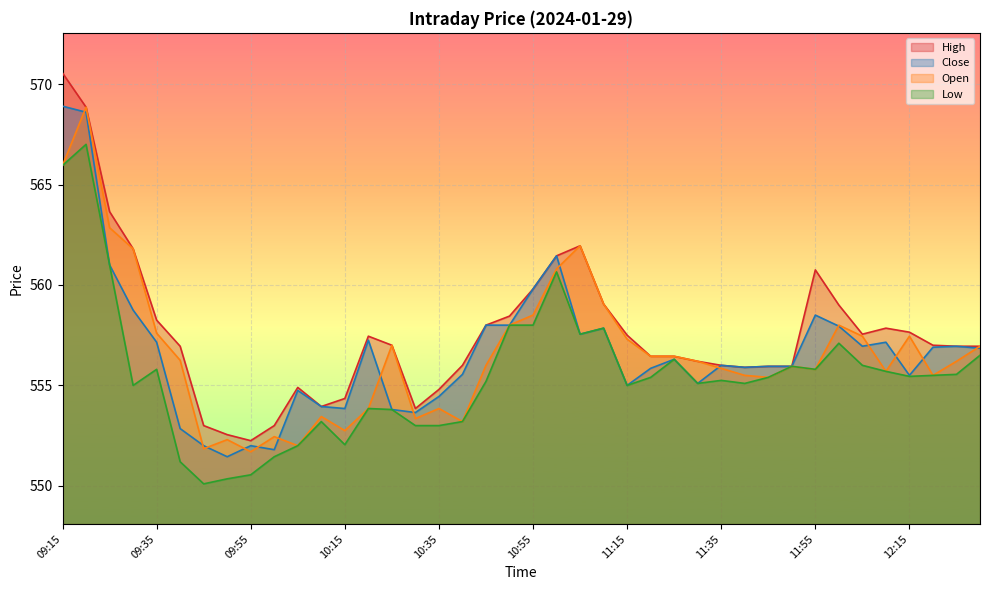

List the series in order of their peak value, highest first.

High, Close, Open, Low